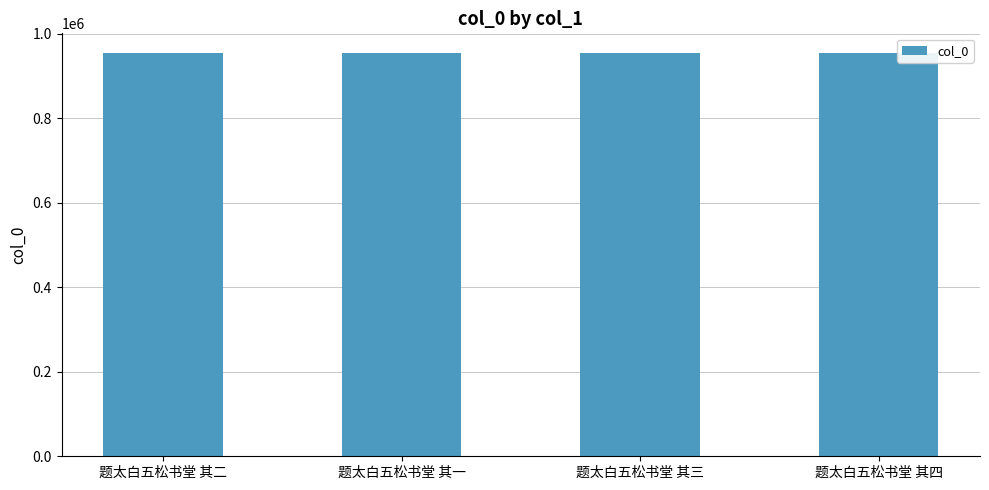

What is the value of the 1st bar from the left?

953009